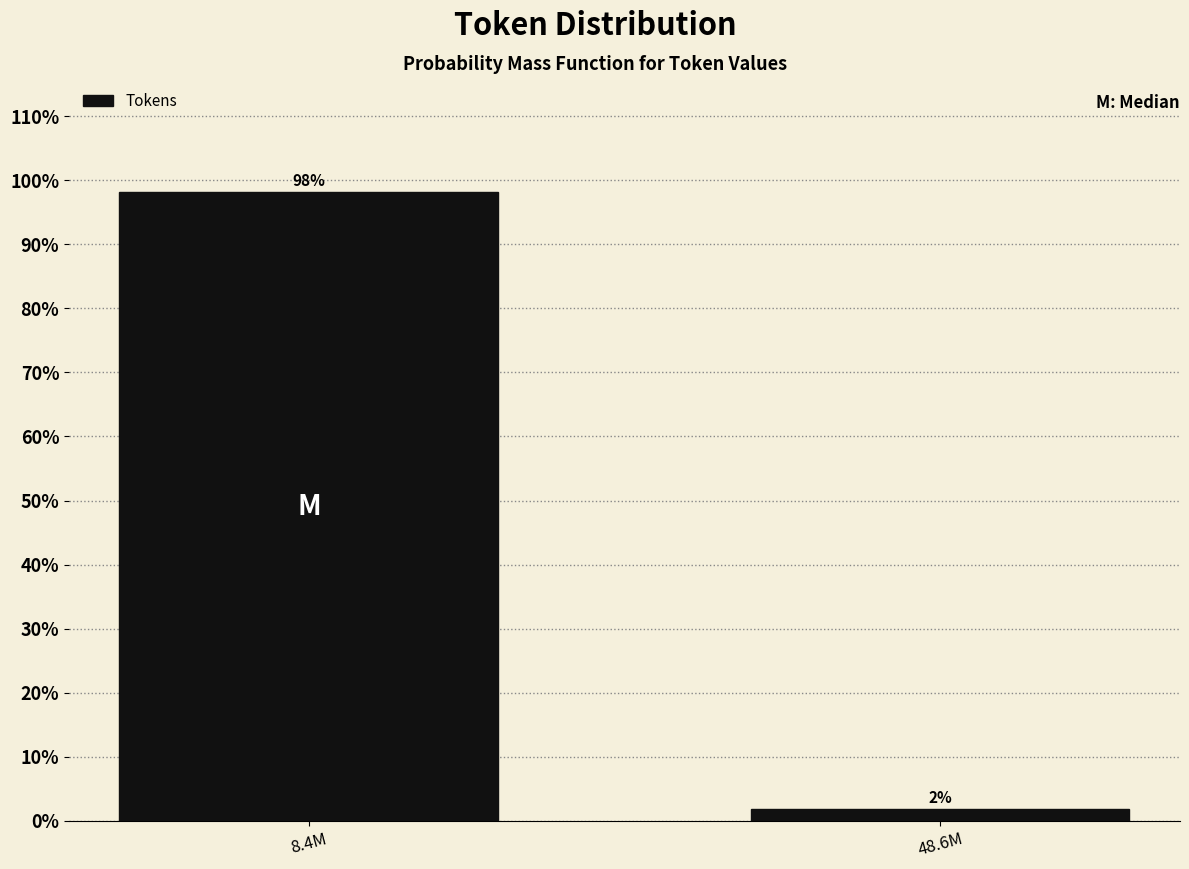

What is the value of the 1st bar from the left?

98.1